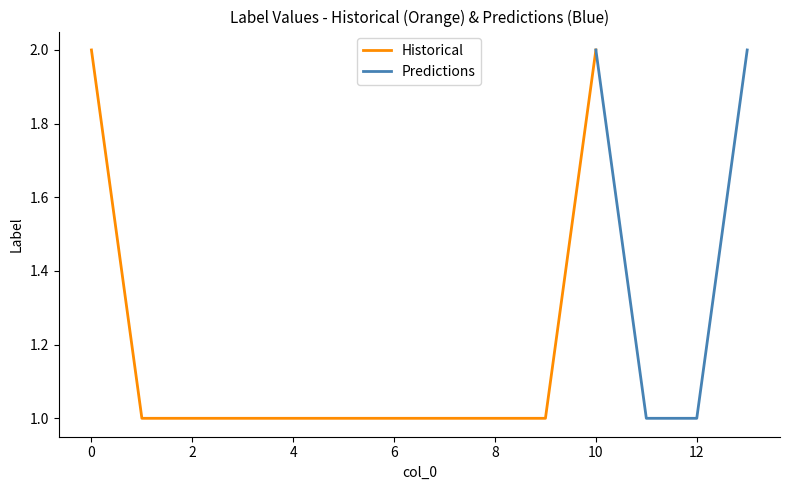

Reading left to right, what are all the values shown in this chart?

0=2	1=1	2=1	3=1	4=1	5=1	6=1	7=1	8=1	9=1	10=2	11=1	12=1	13=2